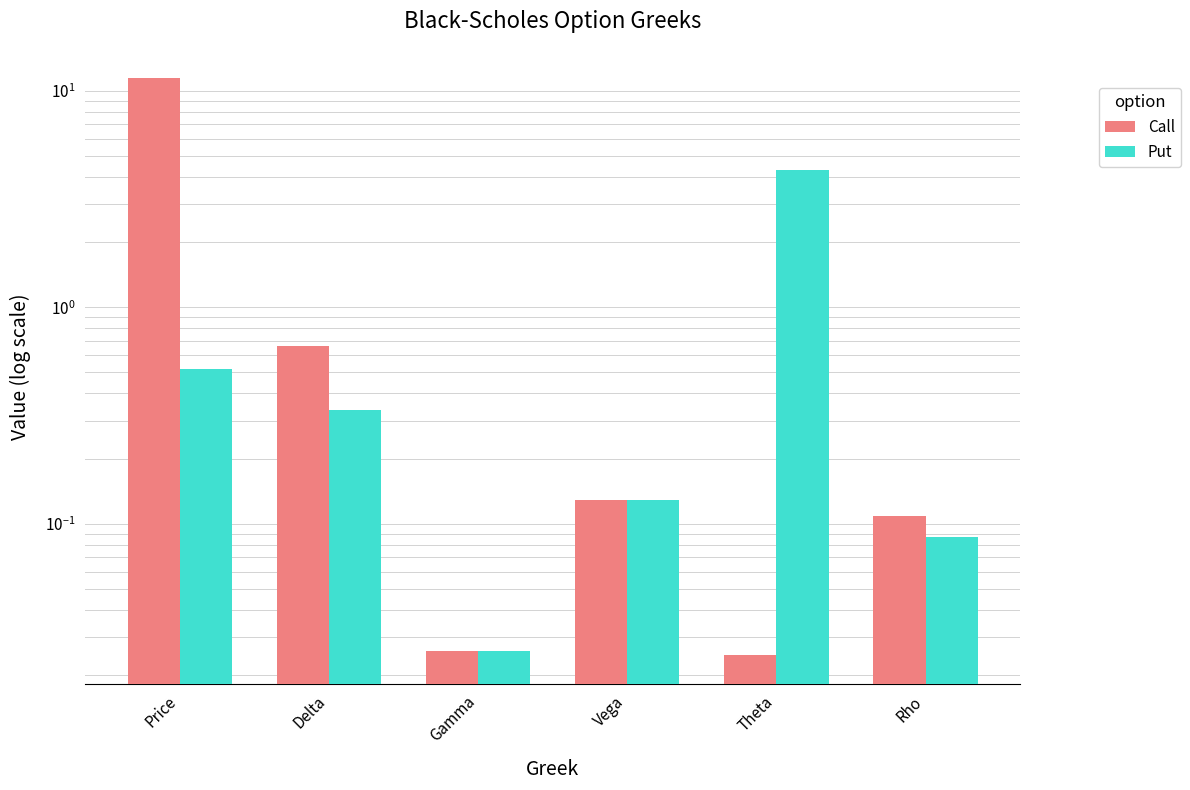

Count the number of categories in the chart.

6